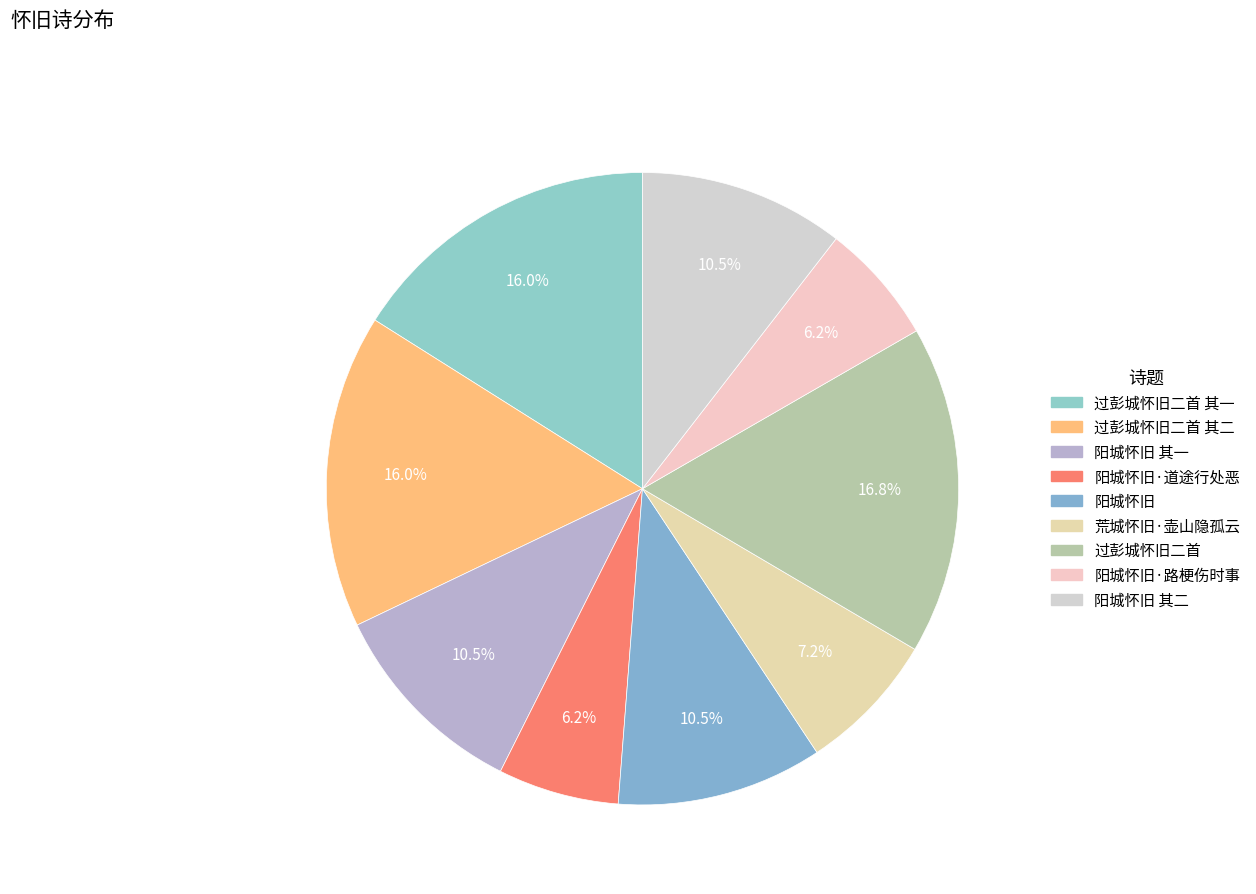

How many slices are in this pie chart?

9